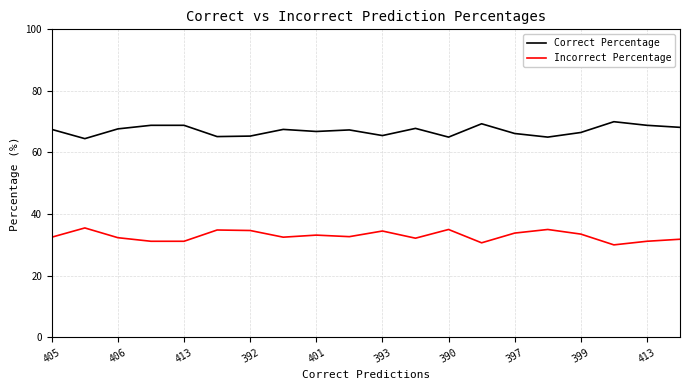

Count the number of categories in the chart.

20